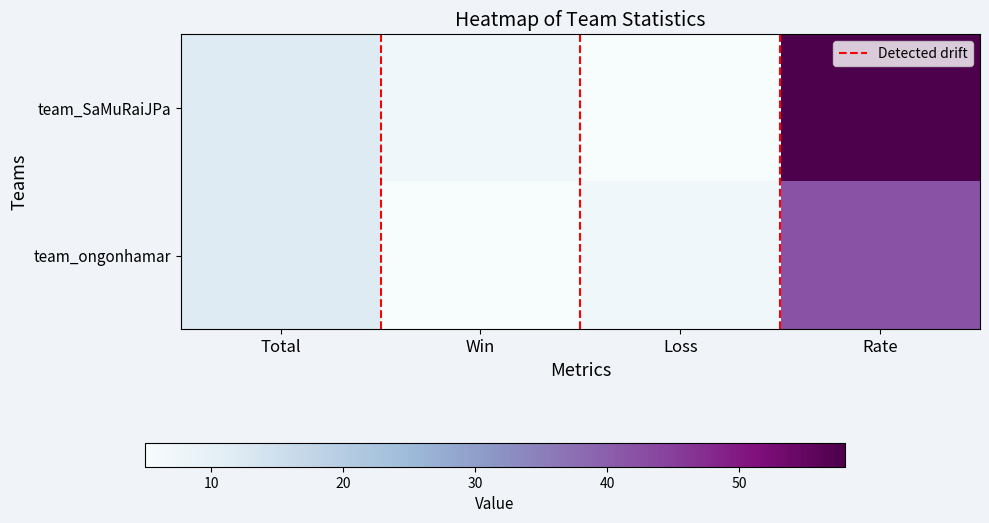

How many values in team_ongonhamar are above zero?

3